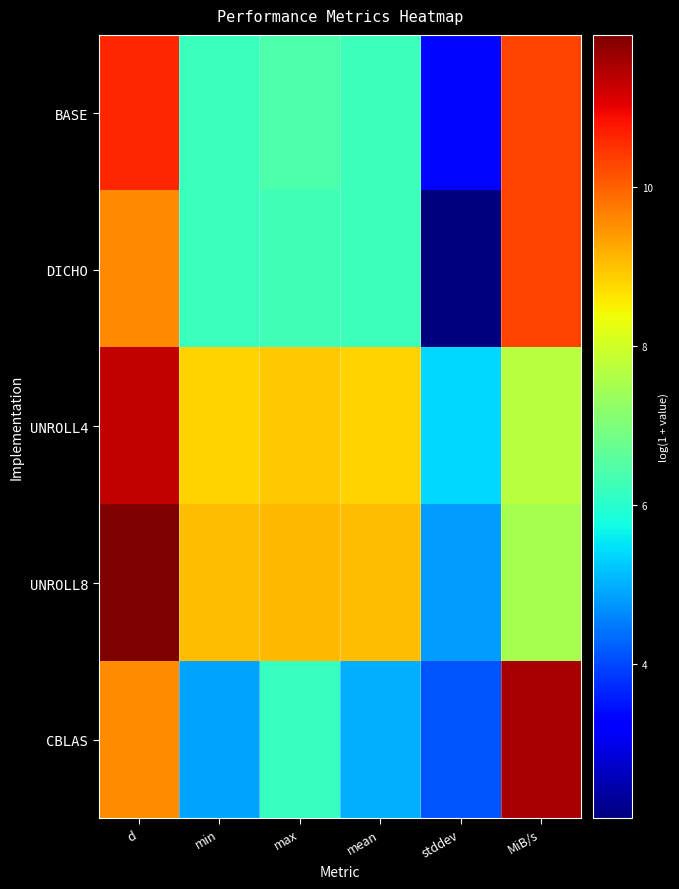

Which series has the largest total across all categories?

UNROLL8